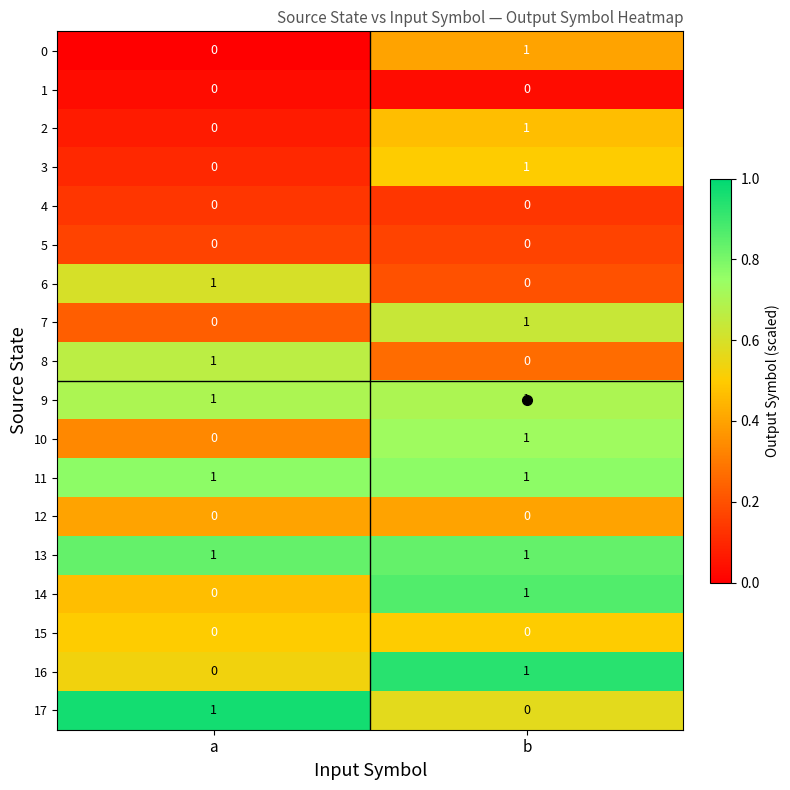

The value of 16 at a is 0. True or false?

True